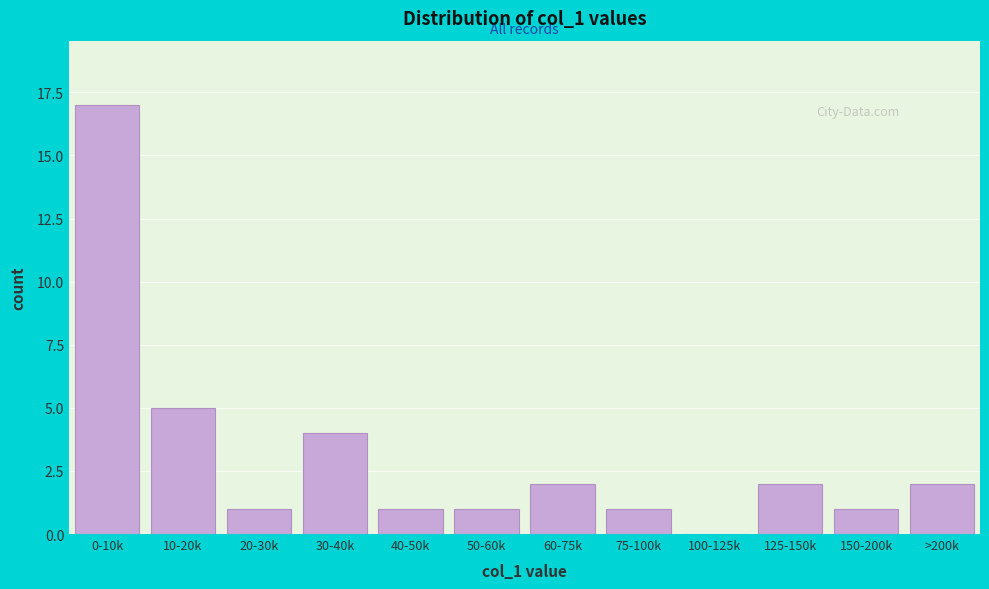

Reading left to right, what are all the values shown in this chart?

0-10k=17	10-20k=5	20-30k=1	30-40k=4	40-50k=1	50-60k=1	60-75k=2	75-100k=1	100-125k=0	125-150k=2	150-200k=1	>200k=2